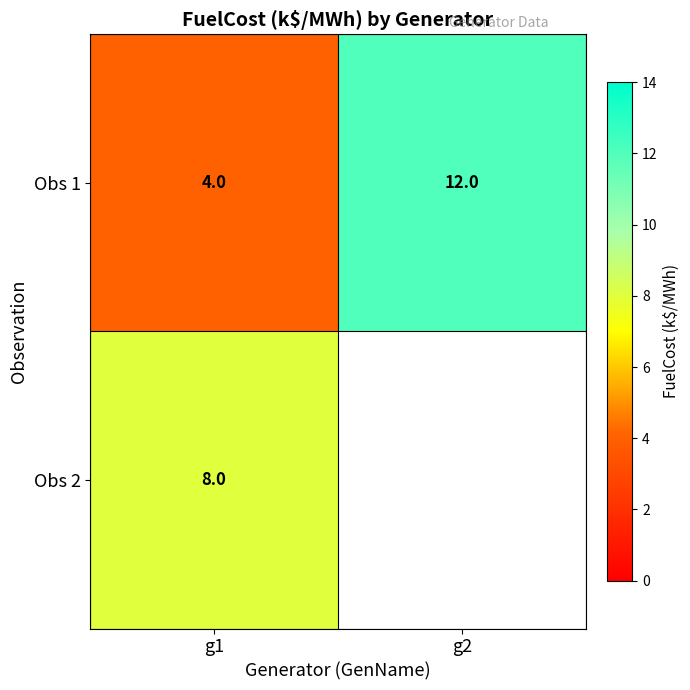

At which label is Obs 1 closest to 8?

g1